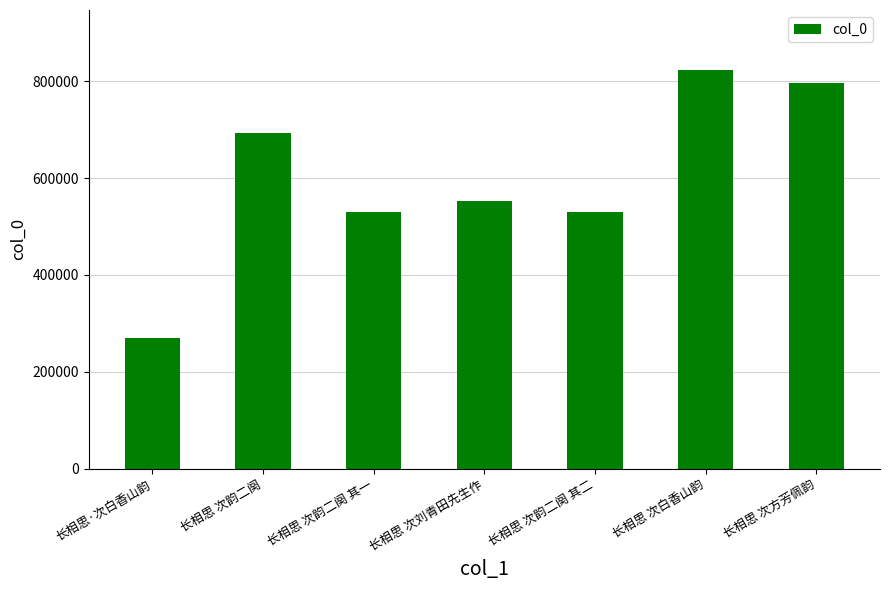

How many distinct data groups are displayed?

1